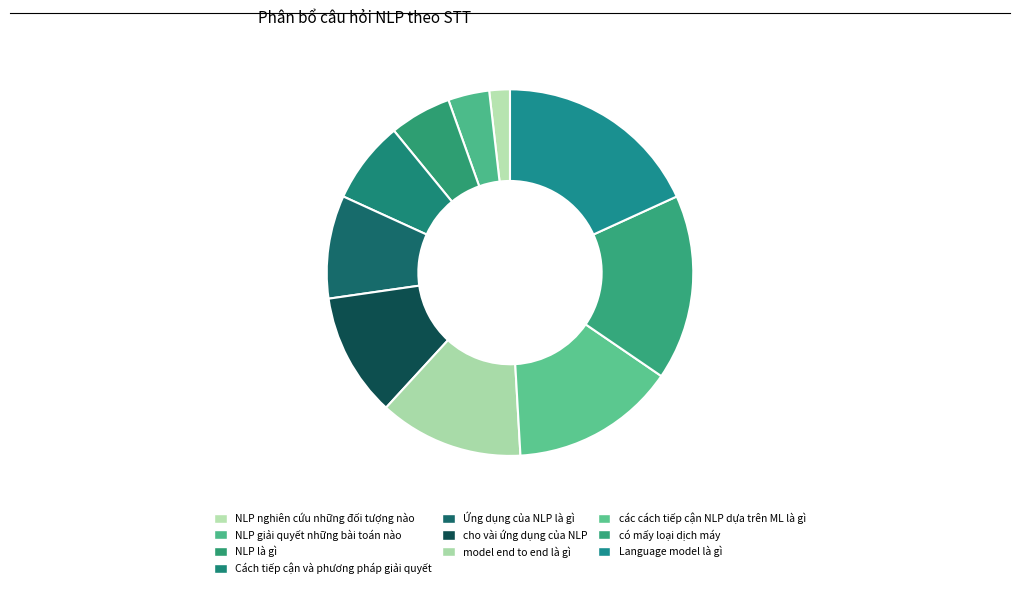

To the nearest percent, what percentage of the pie is Cách tiếp cận và phương pháp giải quyết?

7%